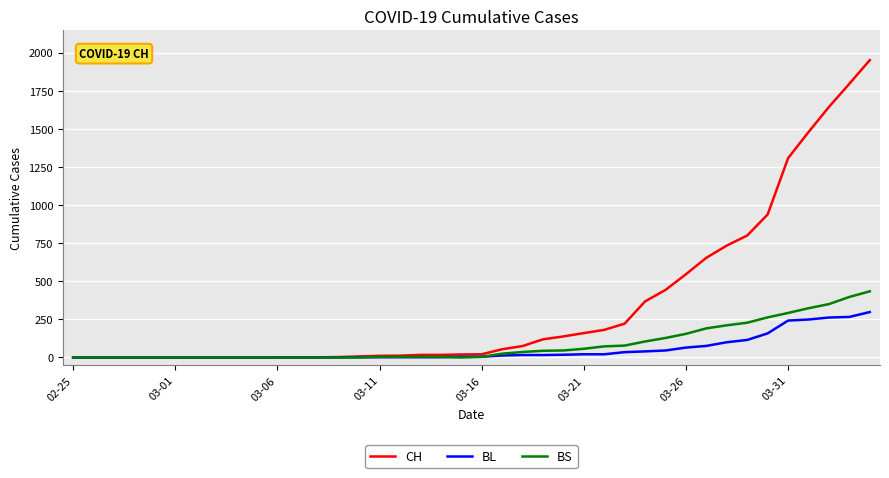

List the series in order of their peak value, lowest first.

BL, BS, CH